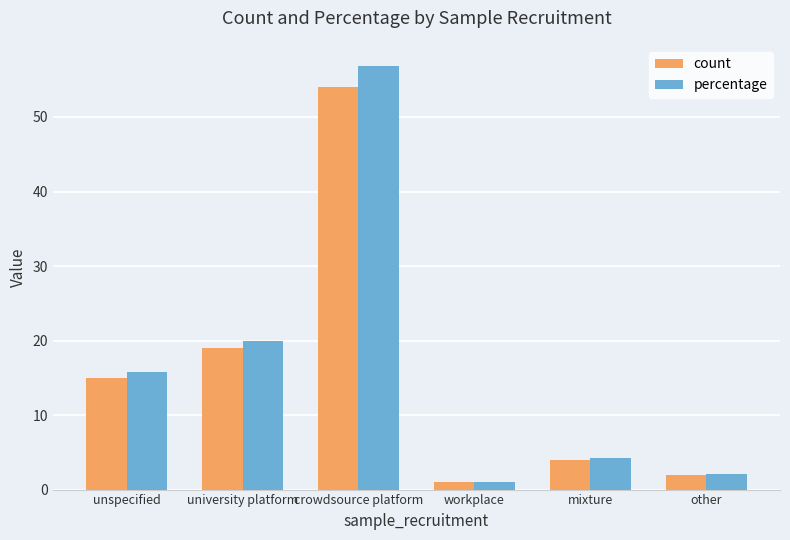

Rank the series at unspecified from lowest to highest value.

count, percentage